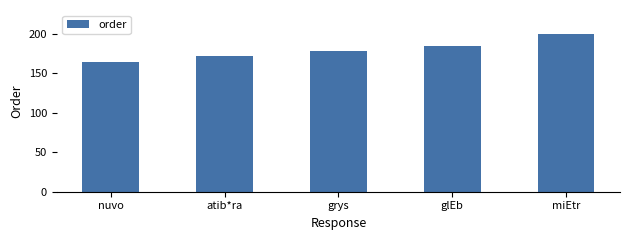

What is the difference between the values at glEb and miEtr?

16